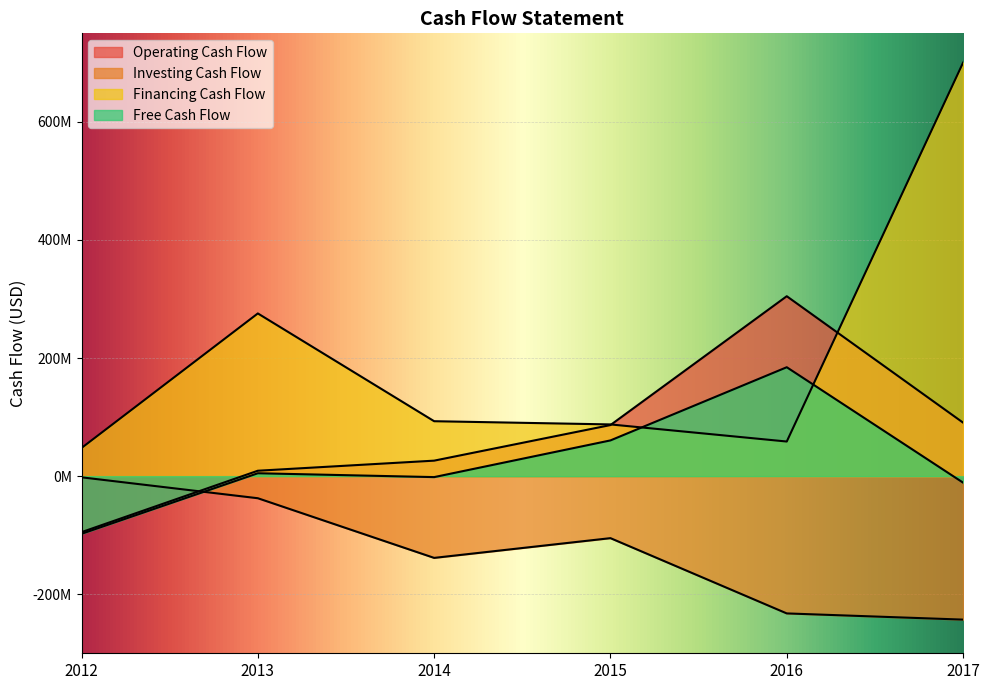

Reading right to left, extract all data points from this chart.

Operating Cash Flow: 90657000	304756000	86536000	26256000	9180000	-94830000
Investing Cash Flow: -242988000	-232488000	-105010000	-138439000	-37397000	-1988000
Financing Cash Flow: 700318000	58645000	87616000	93057000	275589000	47711000
Free Cash Flow: -10985000	184479000	60533000	-1620000	4913000	-97669000